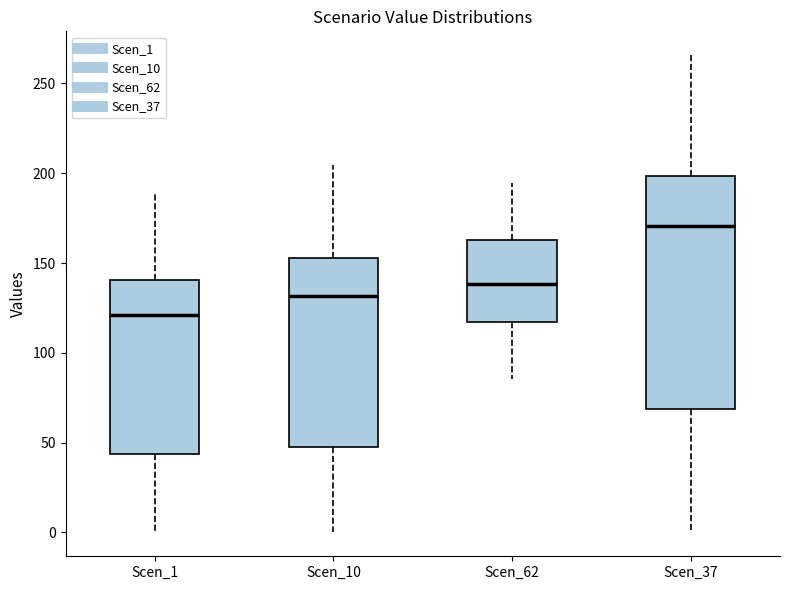

Where does the upper whisker of the box for Scen_1 end on the y-axis? The values are not printed on the chart, so give them approximately, as read against the axis.

190